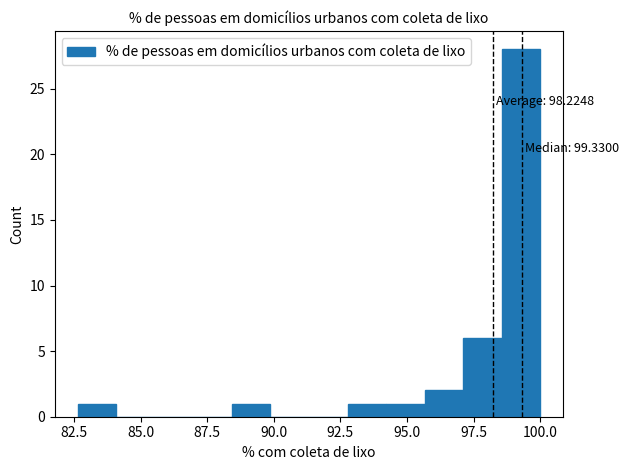

Read against the x-axis, roughly where is the centre of the tallest bar?

99.5